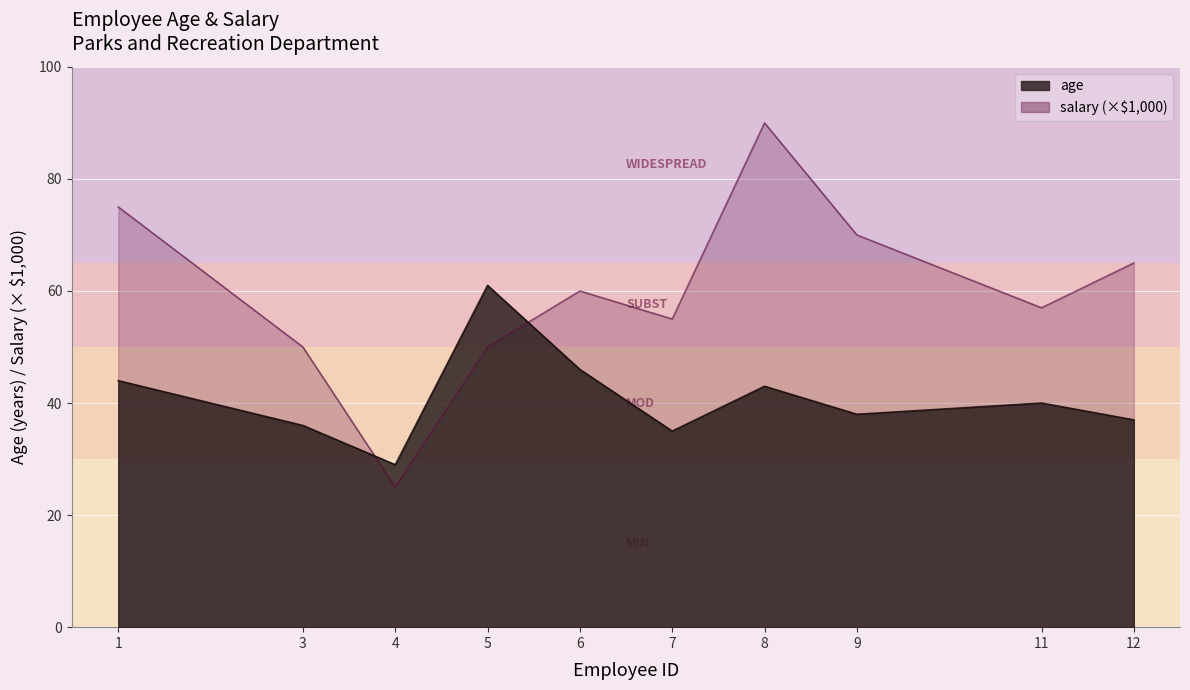

Where is salary nearest to the value 57?

11